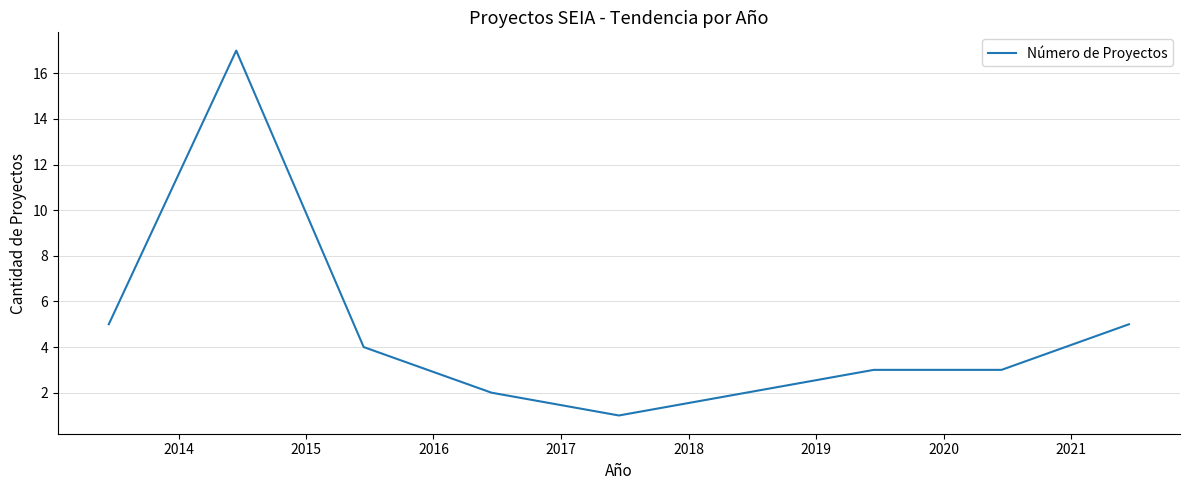

What is the difference between the maximum and minimum values?

16